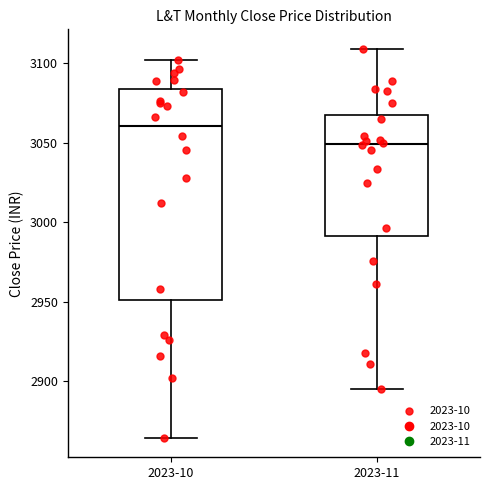

Comparing the boxes themselves (not the whiskers), which one is the tallest?

2023-10